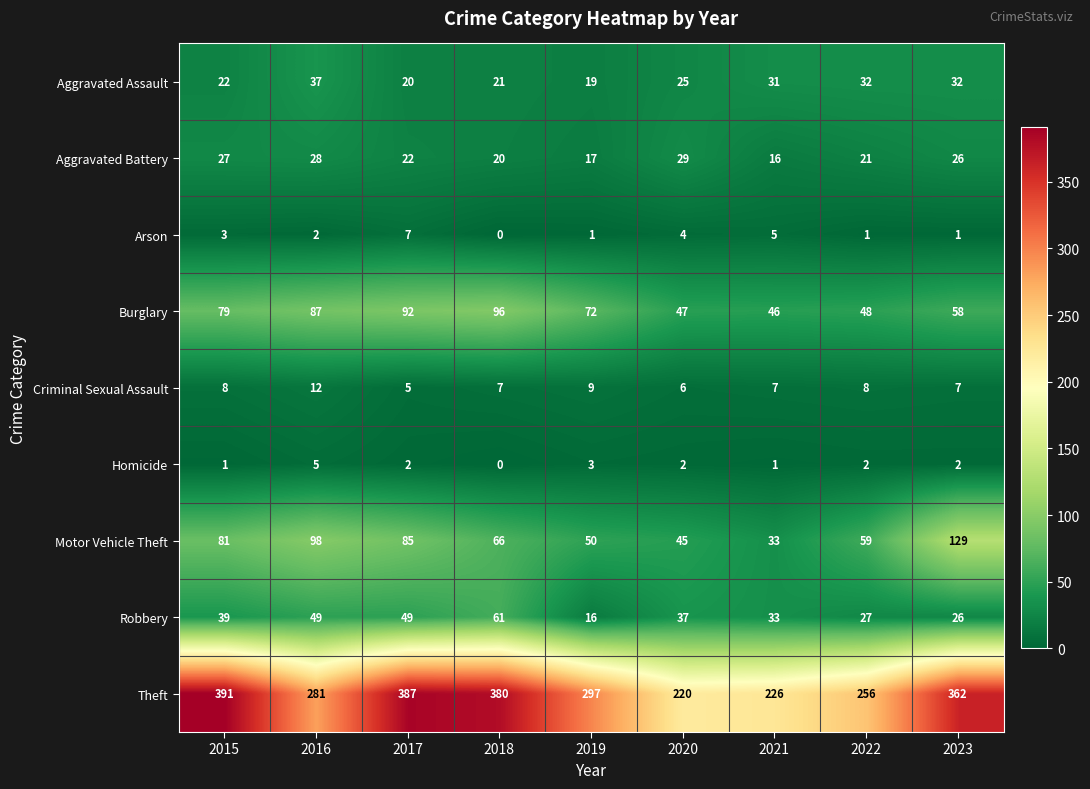

How many distinct data groups are displayed?

9